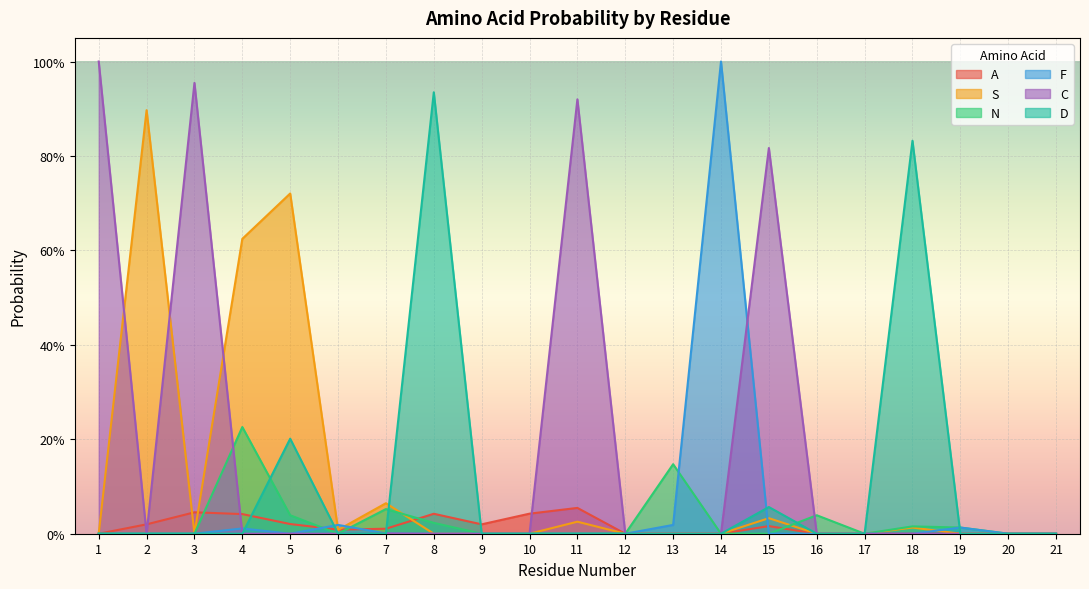

Reading left to right, list all the values displayed in this chart.

A: 1=0.0	2=0.0	3=0.0	4=0.0	5=0.0	6=0.0	7=0.0	8=0.0	9=0.0	10=0.0	11=0.1	12=0.0	13=0.0	14=0.0	15=0.0	16=0.0	17=0.0	18=0.0	19=0.0	20=0.0	21=0.0
S: 1=0.0	2=0.9	3=0.0	4=0.6	5=0.7	6=0.0	7=0.1	8=0.0	9=0.0	10=0.0	11=0.0	12=0.0	13=0.0	14=0.0	15=0.0	16=0.0	17=0.0	18=0.0	19=0.0	20=0.0	21=0.0
N: 1=0.0	2=0.0	3=0.0	4=0.2	5=0.0	6=0.0	7=0.1	8=0.0	9=0.0	10=0.0	11=0.0	12=0.0	13=0.1	14=0.0	15=0.0	16=0.0	17=0.0	18=0.0	19=0.0	20=0.0	21=0.0
F: 1=0.0	2=0.0	3=0.0	4=0.0	5=0.0	6=0.0	7=0.0	8=0.0	9=0.0	10=0.0	11=0.0	12=0.0	13=0.0	14=1.0	15=0.0	16=0.0	17=0.0	18=0.0	19=0.0	20=0.0	21=0.0
C: 1=1.0	2=0.0	3=1.0	4=0.0	5=0.0	6=0.0	7=0.0	8=0.0	9=0.0	10=0.0	11=0.9	12=0.0	13=0.0	14=0.0	15=0.8	16=0.0	17=0.0	18=0.0	19=0.0	20=0.0	21=0.0
D: 1=0.0	2=0.0	3=0.0	4=0.0	5=0.2	6=0.0	7=0.0	8=0.9	9=0.0	10=0.0	11=0.0	12=0.0	13=0.0	14=0.0	15=0.1	16=0.0	17=0.0	18=0.8	19=0.0	20=0.0	21=0.0